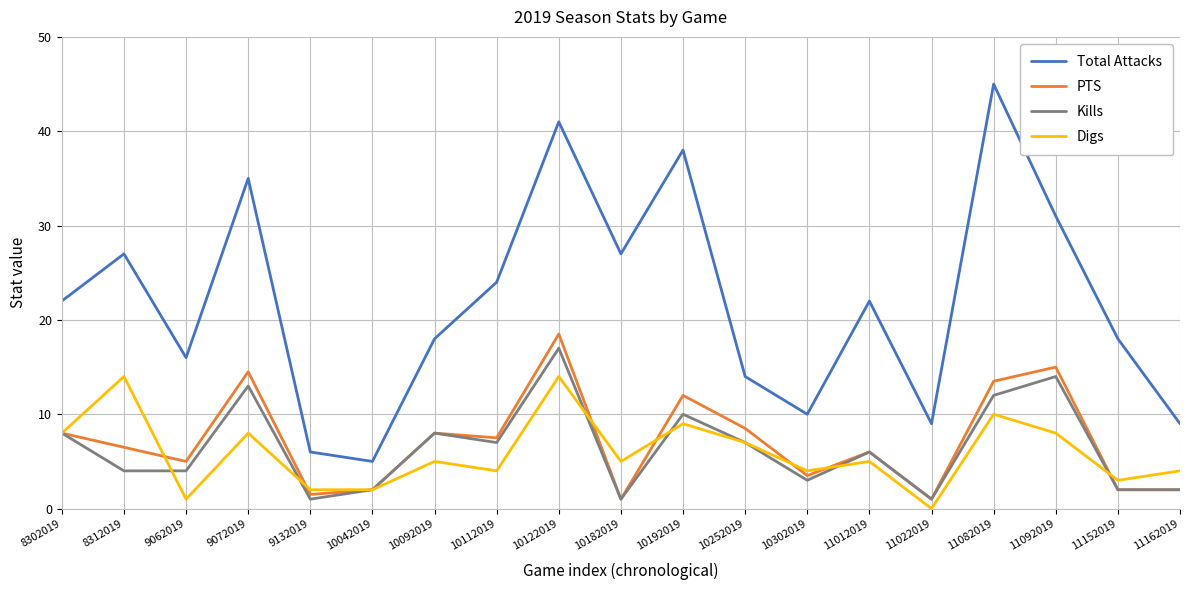

In Digs, how many points are higher than both neighbors (excluding endpoints)?

7